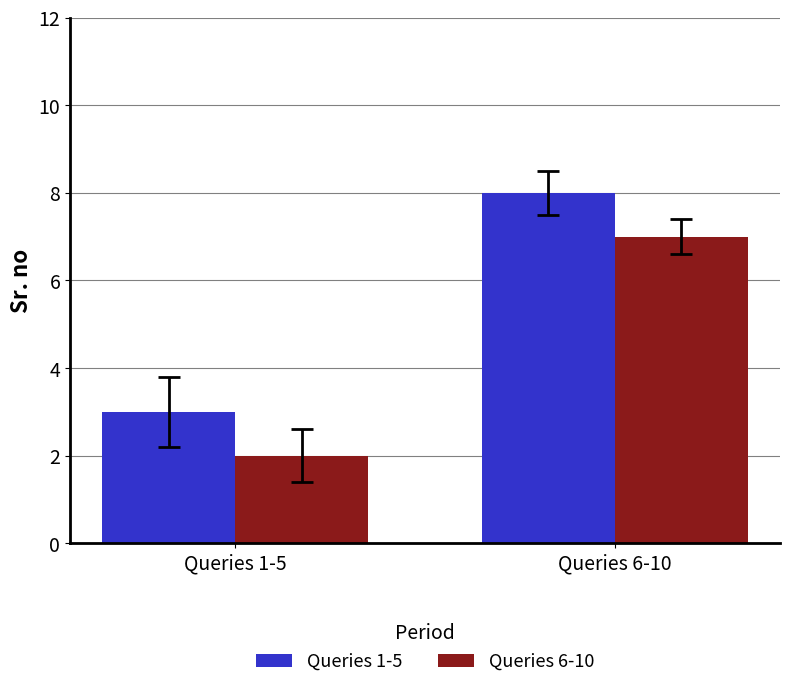

What is the difference between the Queries 1-5 values at Queries 6-10 and Queries 1-5?

5